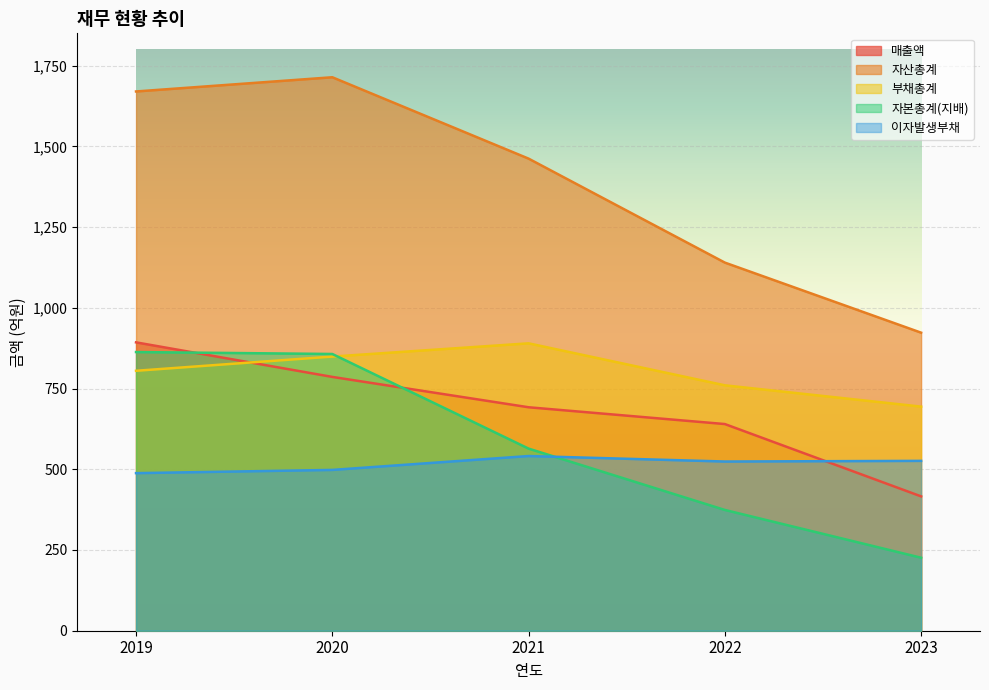

Where is the first local maximum for 부채총계?

2021